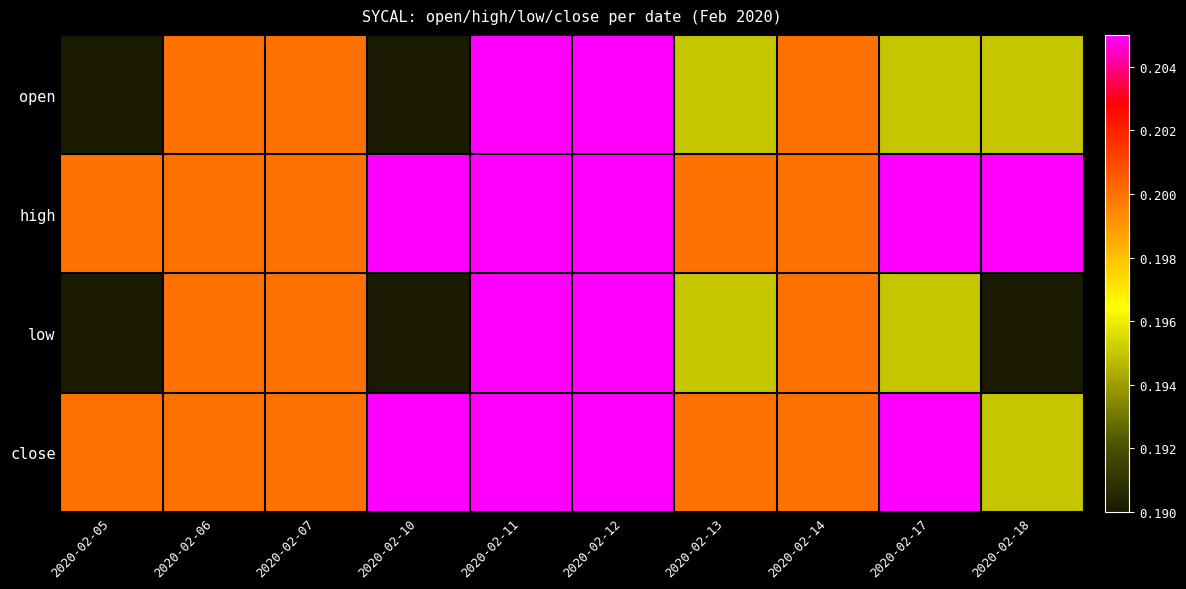

Rank the series by their maximum value, from highest to lowest.

open, high, low, close